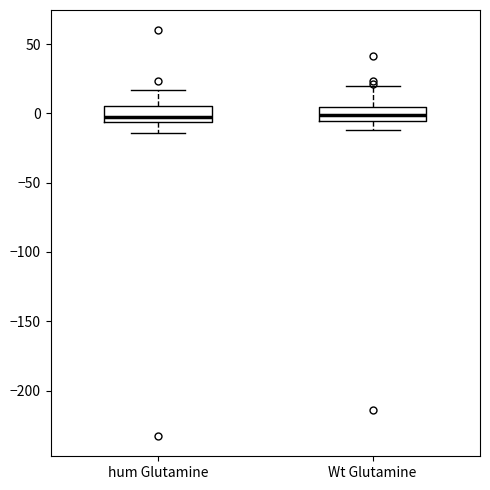

Where is the upper edge of the box for Wt Glutamine on the y-axis? The values are not printed on the chart, so give them approximately, as read against the axis.

5